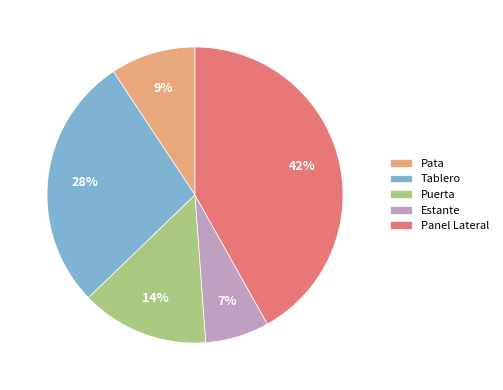

Which has a higher value, Panel Lateral or Pata?

Panel Lateral